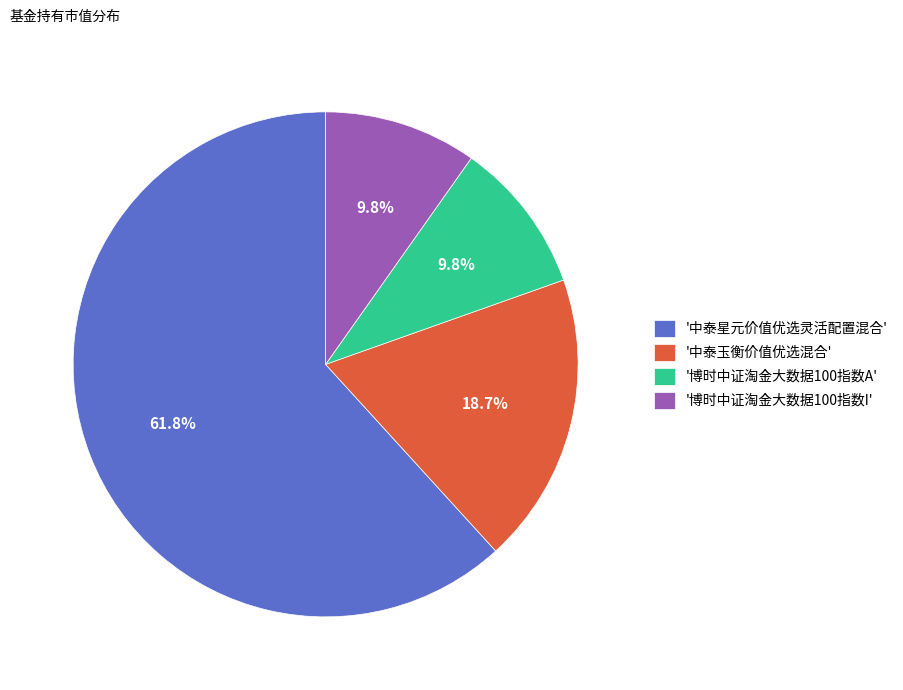

Is the sum of '博时中证淘金大数据100指数A' and '博时中证淘金大数据100指数I' greater than half?

No